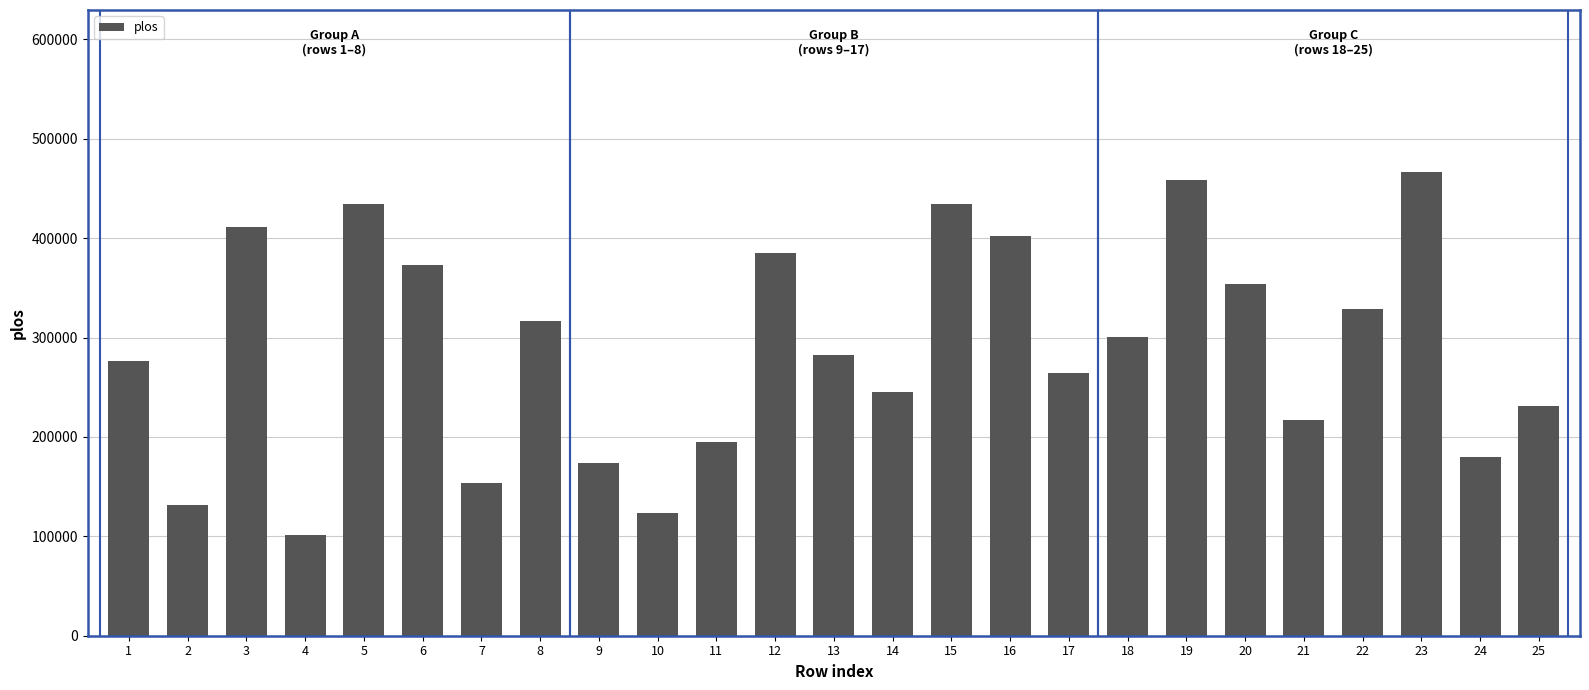

The chart shows a value of 28549.8 at 10. True or false?

False